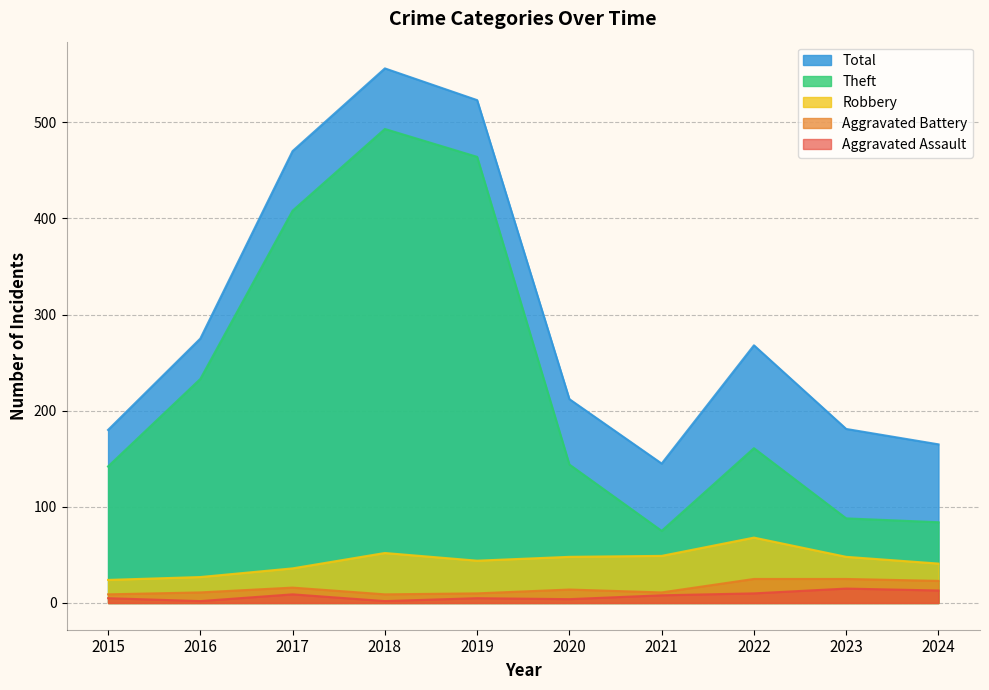

True or false: Robbery and Total intersect in this chart.

False